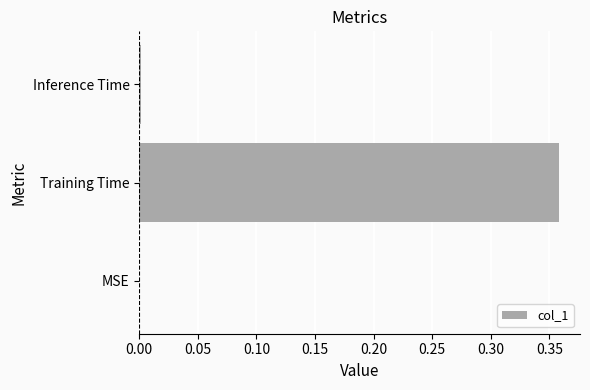

The chart shows a value of 0.1 at MSE. True or false?

False